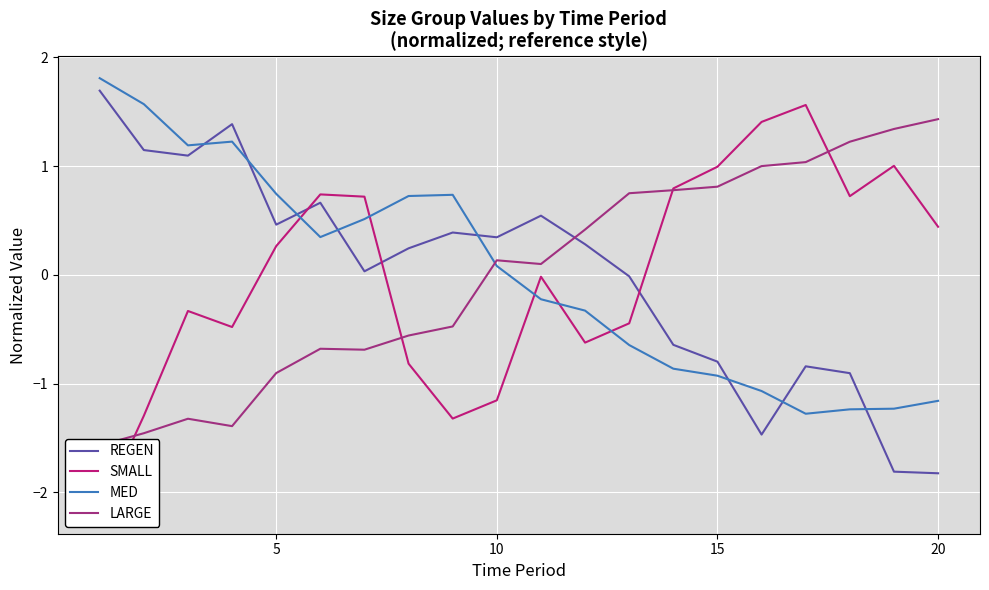

How many negative values does the LARGE series have?

9